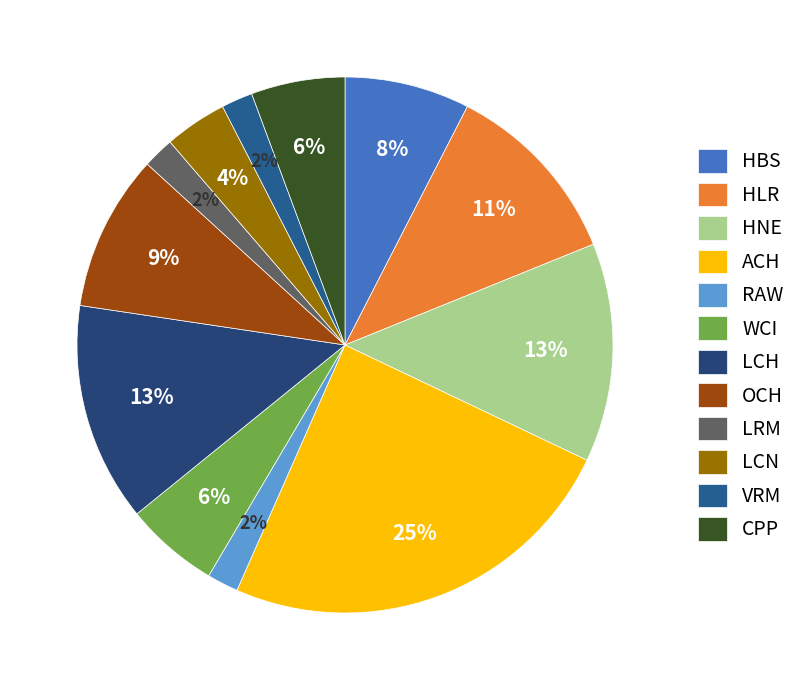

Approximately how many times larger is the value at LCH compared to HNE?

1.0